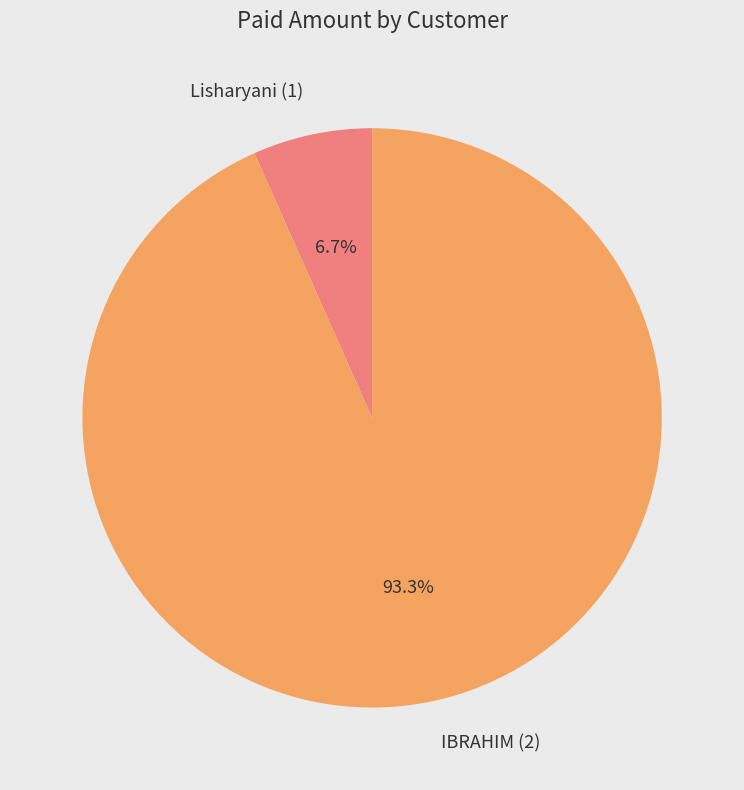

What portion of the pie excludes IBRAHIM (2)?

6.7%